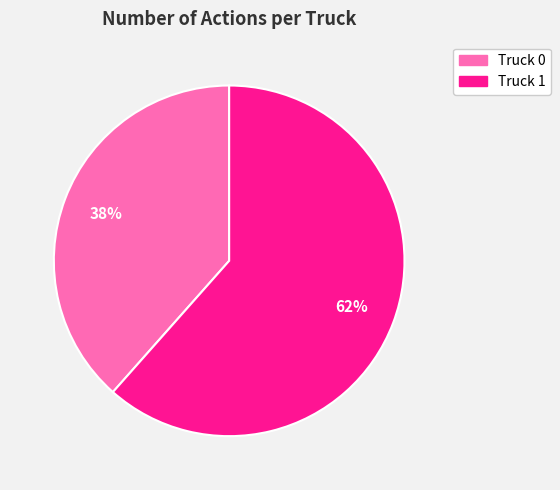

What is the largest slice in the pie chart?

Truck 1